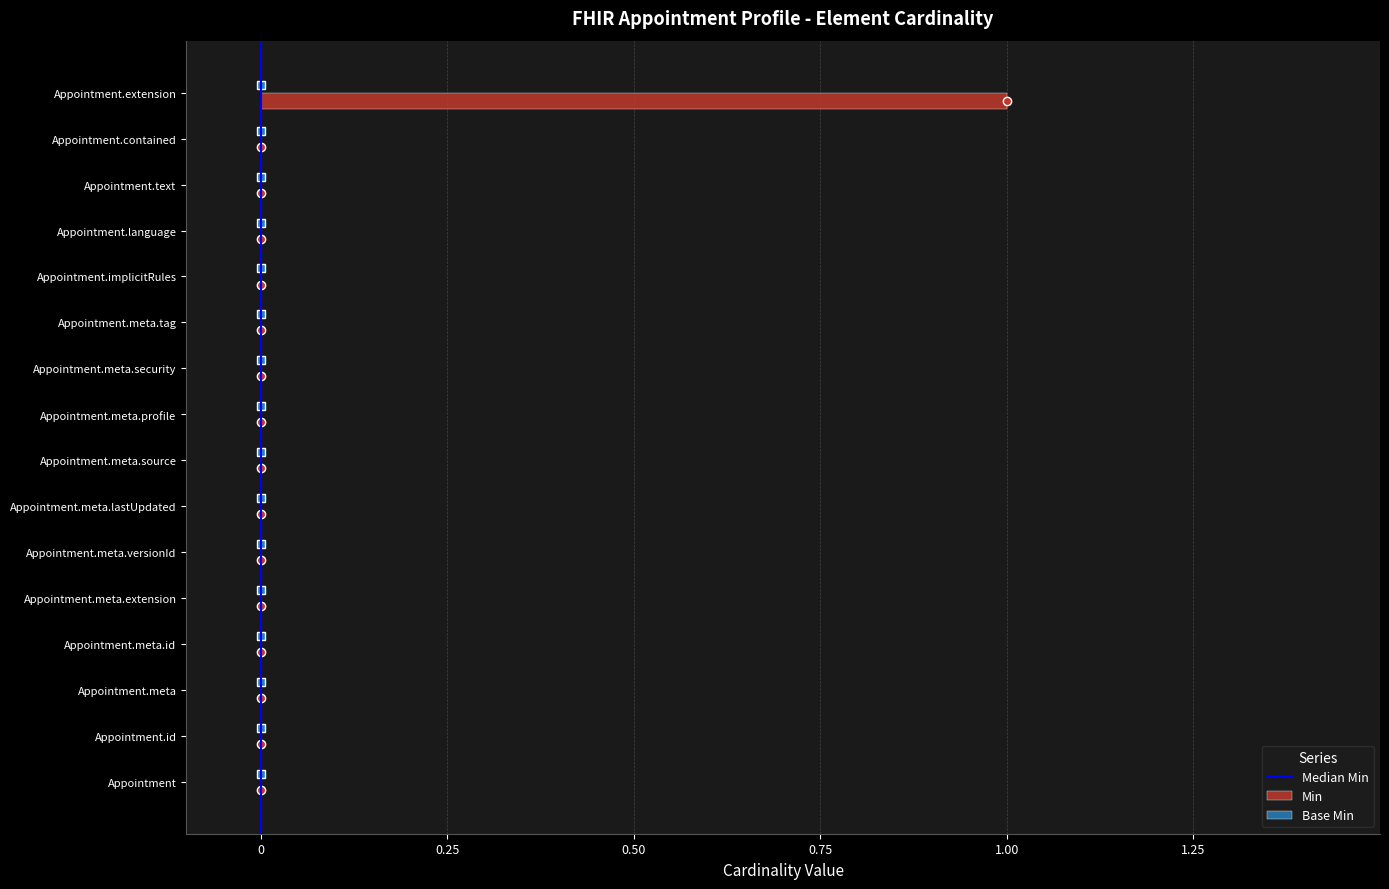

What is the sum of all values?

1